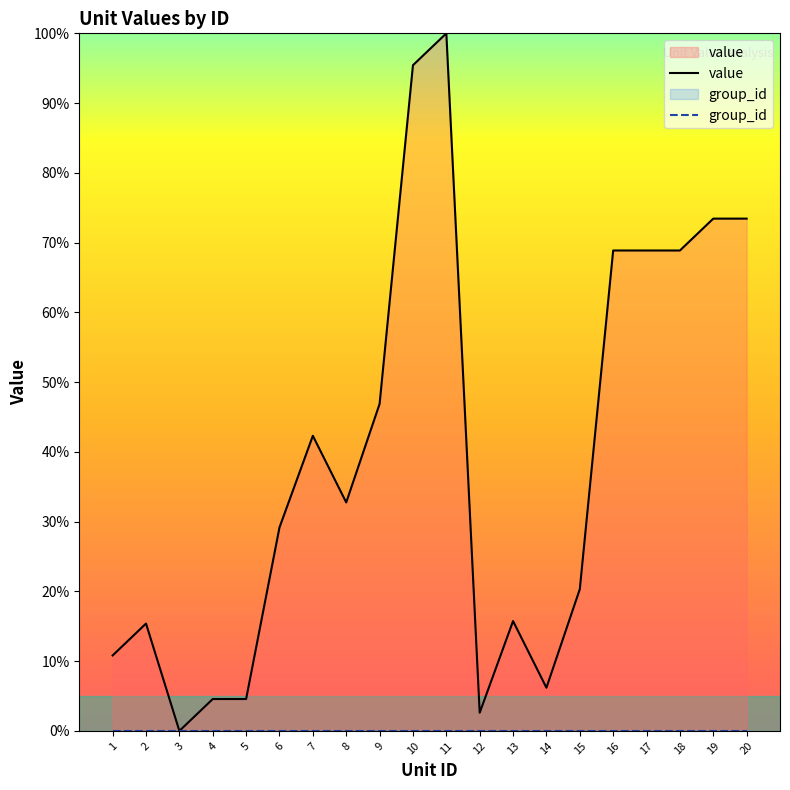

Is it true that group_id equals 0.0 at 17?

True